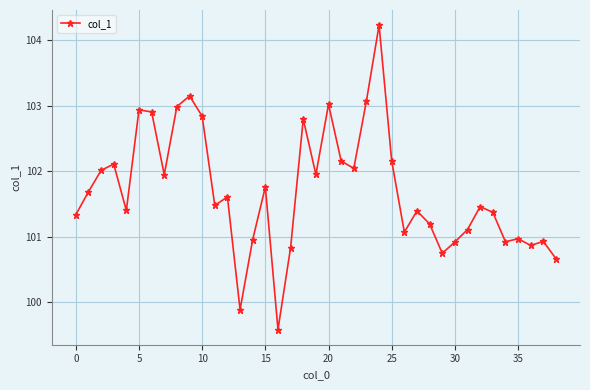

What is the smallest value displayed?

99.6